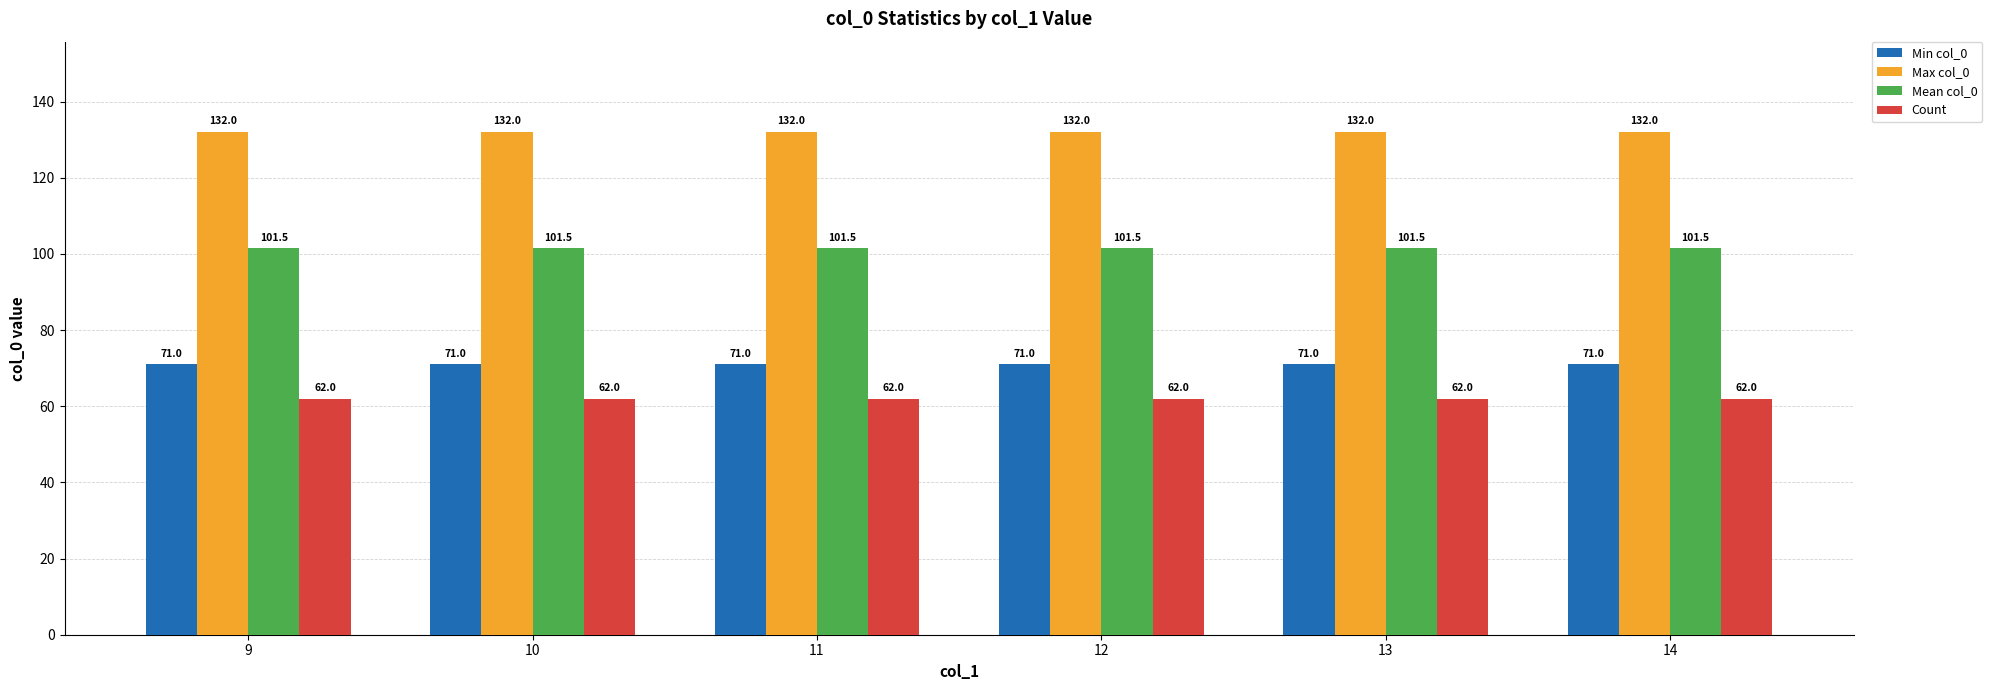

What is the maximum value shown in the chart?

132.0